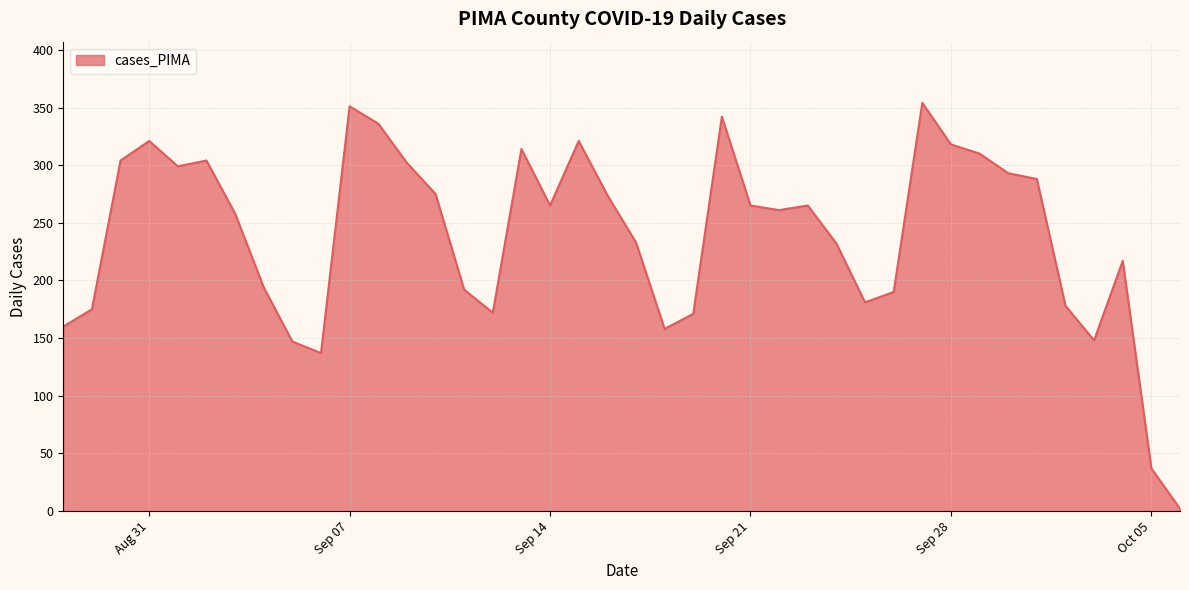

What is the maximum value shown in the chart?

354